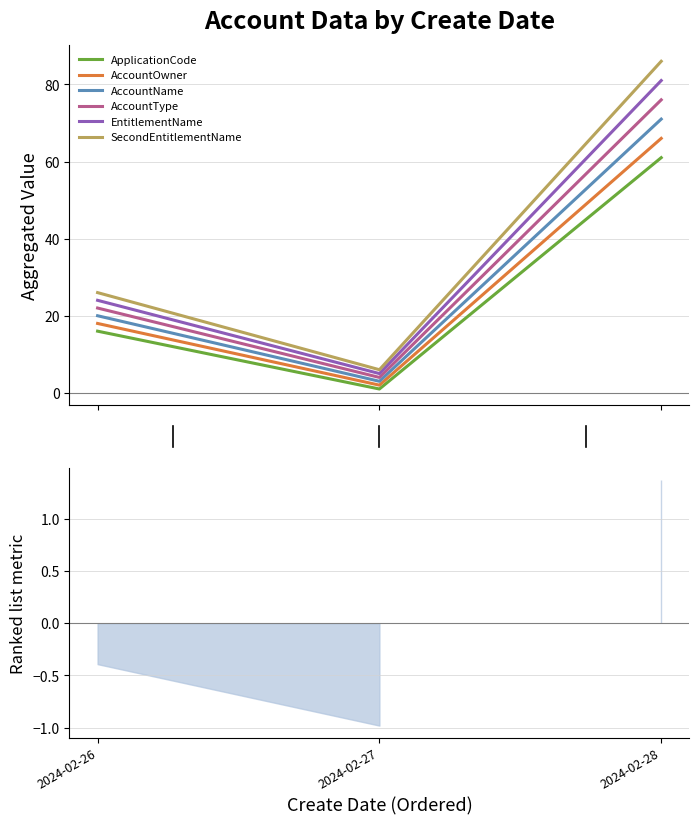

Which series has the largest total across all categories?

SecondEntitlementName